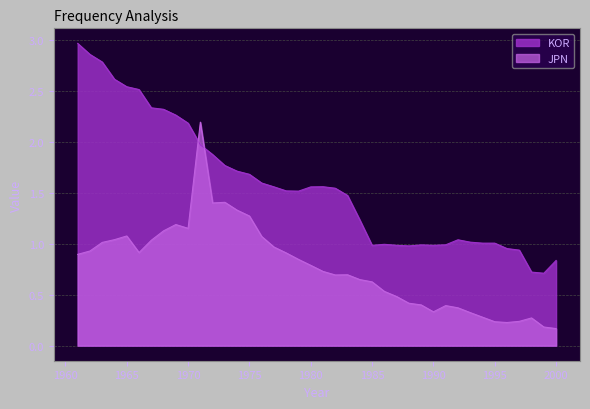

How many data points does each series have?

40